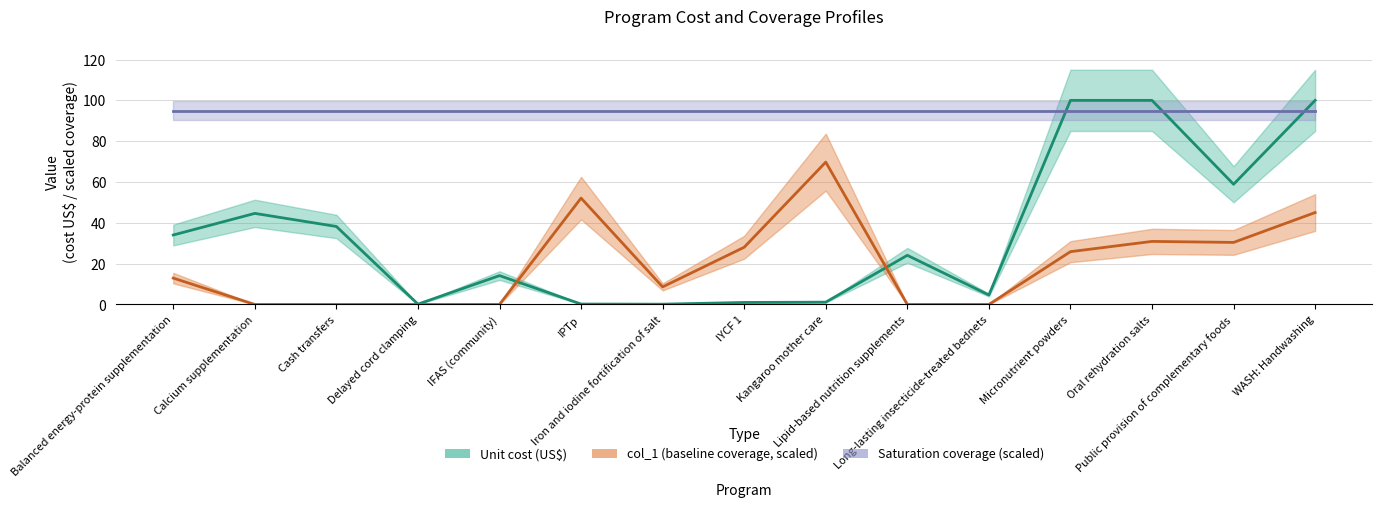

What position from the right is Lipid-based nutrition supplements?

6